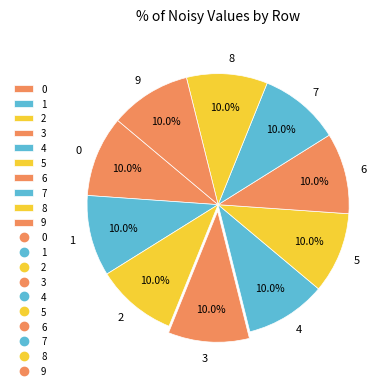

What is the ratio of the value at 9 to the value at 5?

1.0